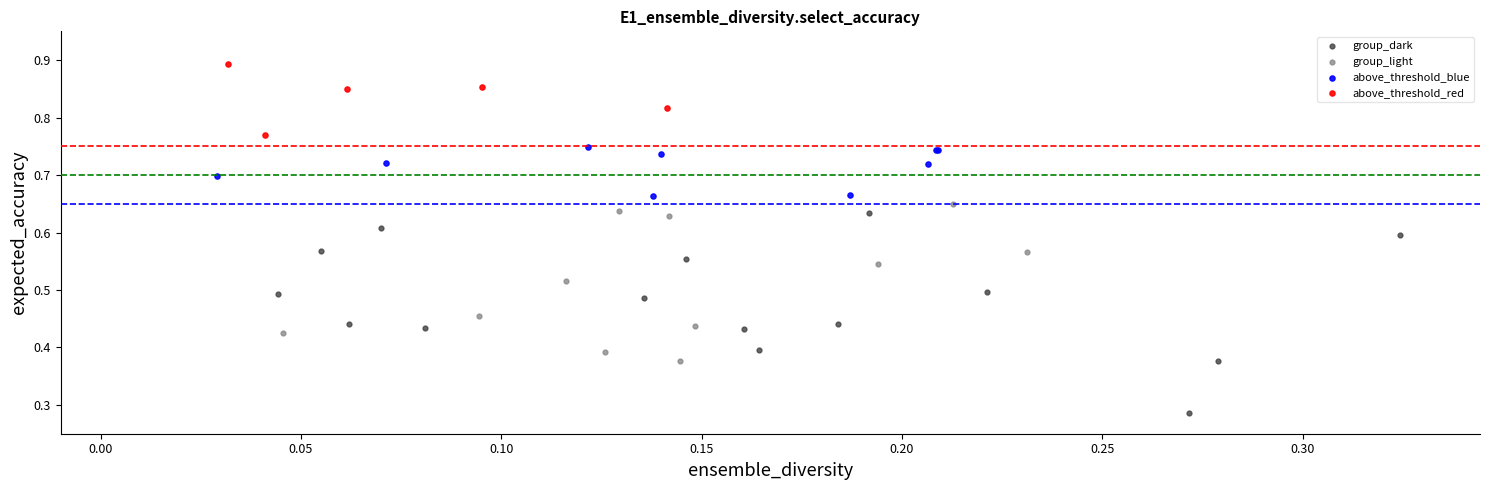

Which series has the widest spread of Y values?

group_dark